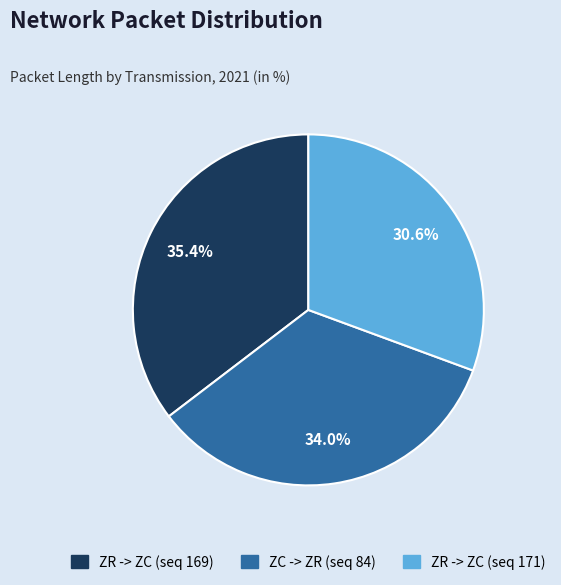

Rank the categories by value from highest to lowest.

ZR -> ZC (seq 169), ZC -> ZR (seq 84), ZR -> ZC (seq 171)